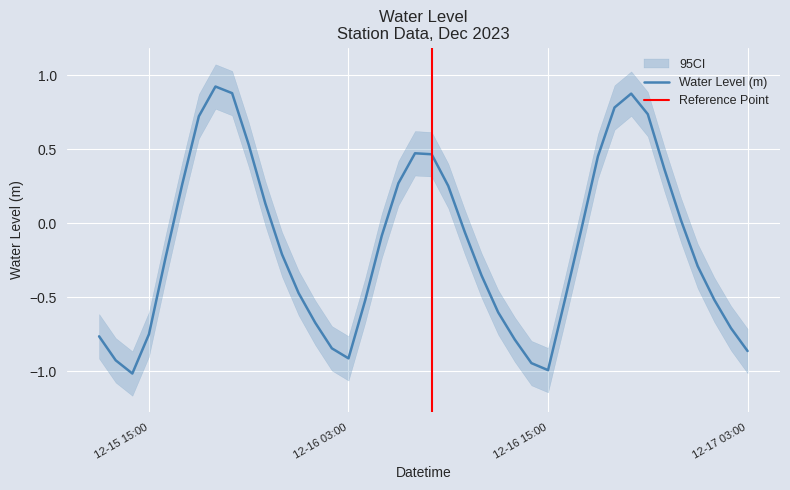

What is the label of the 10th point from the right?

2023-12-16 18:00:00